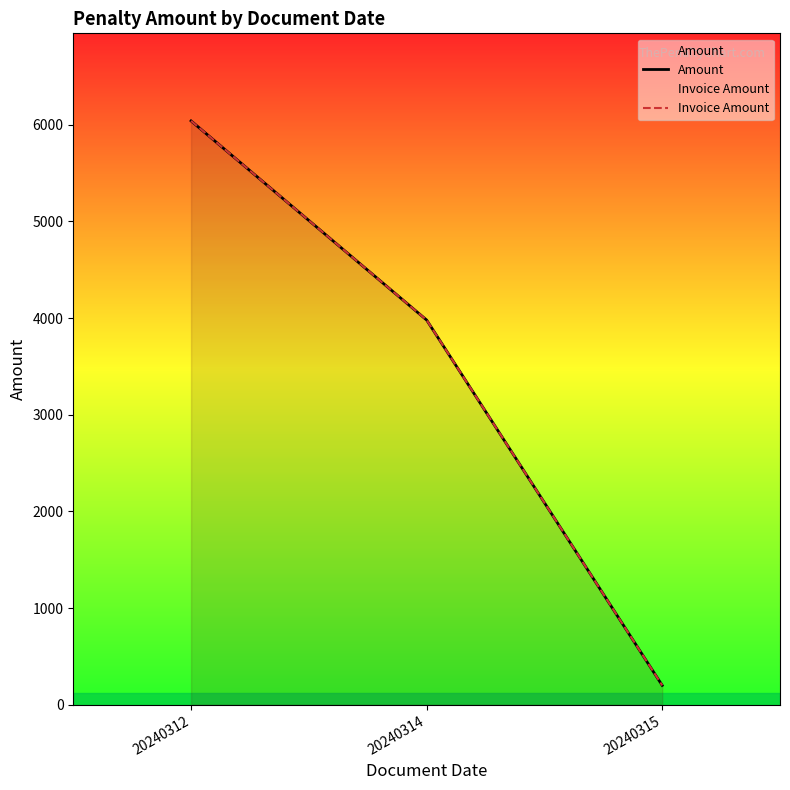

Rank the series by their maximum value, from highest to lowest.

Amount, Invoice Amount